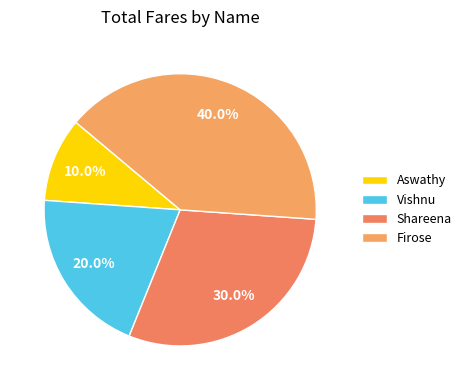

Rank the categories by value from lowest to highest.

Aswathy, Vishnu, Shareena, Firose